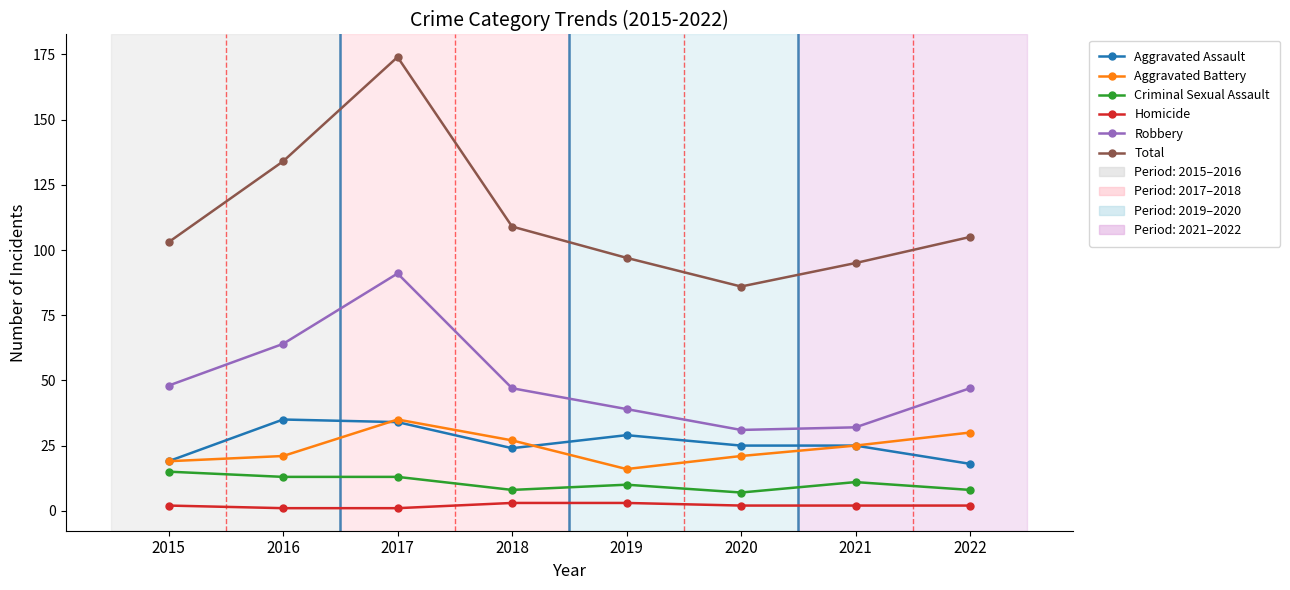

What is the value of the Aggravated Battery point at the 4th from the left?

27